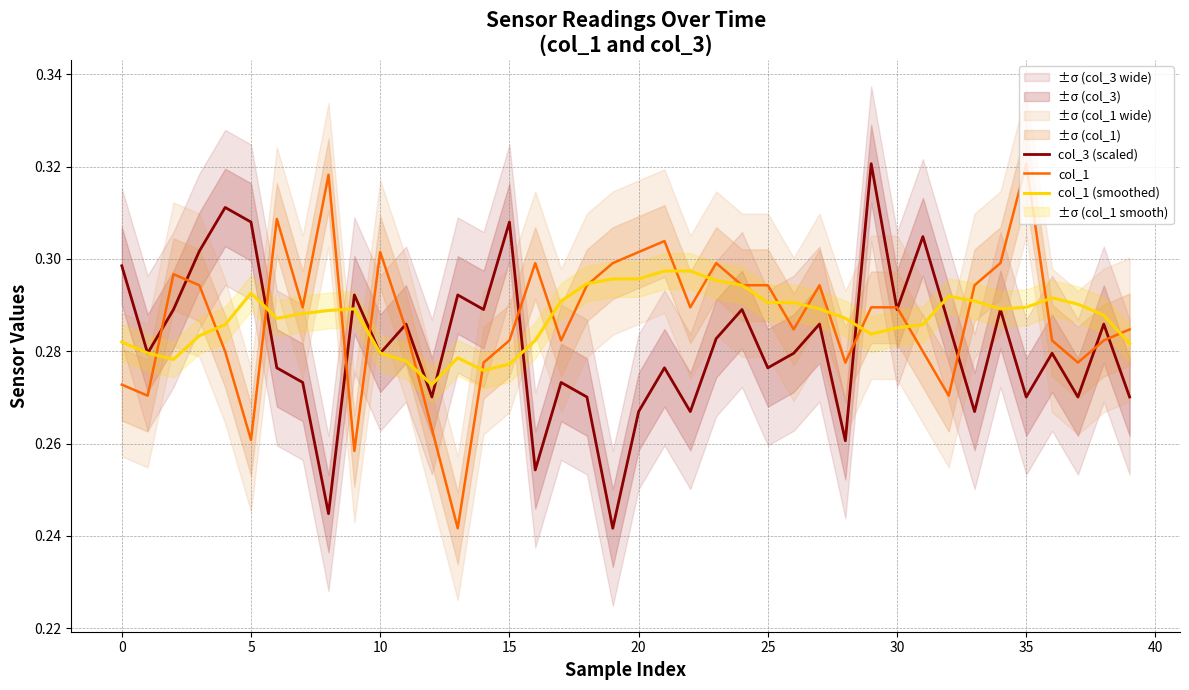

True or false: col_1 has more than 1 interior local peaks.

True